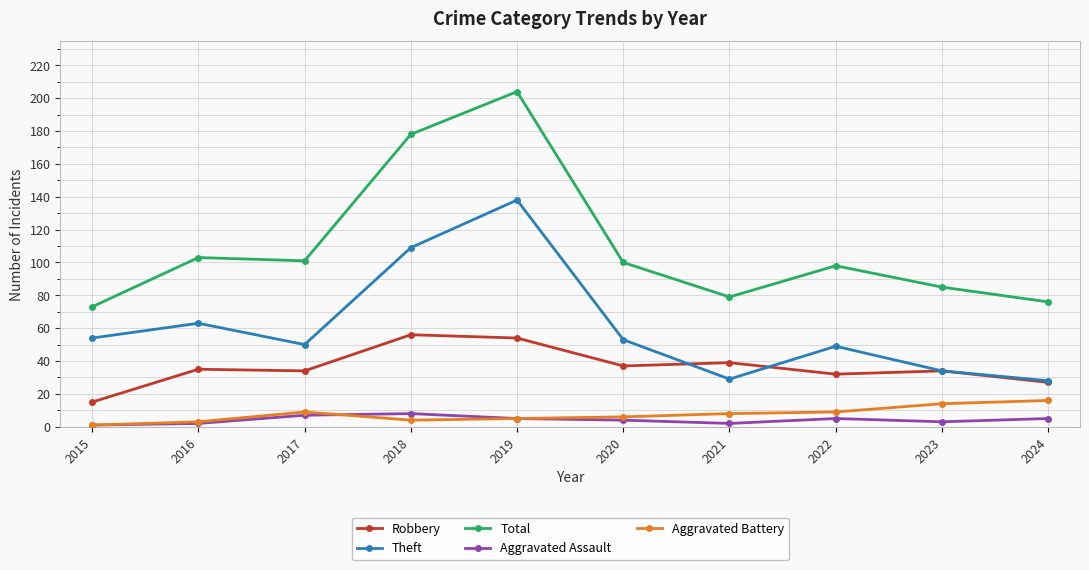

Which series has the largest total across all categories?

Total